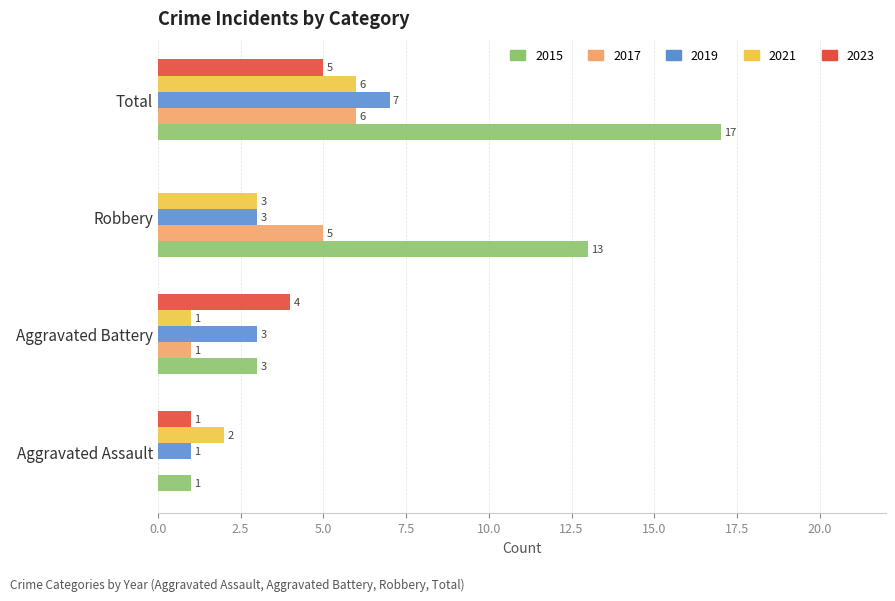

What is the average value of the 2017 series?

3